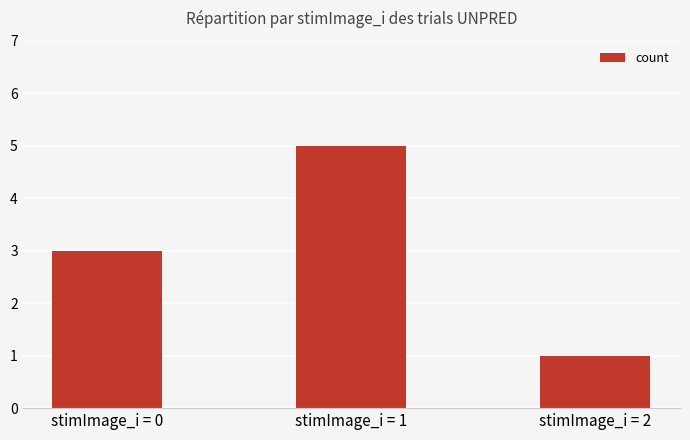

Reading right to left, list all the values displayed in this chart.

1	5	3